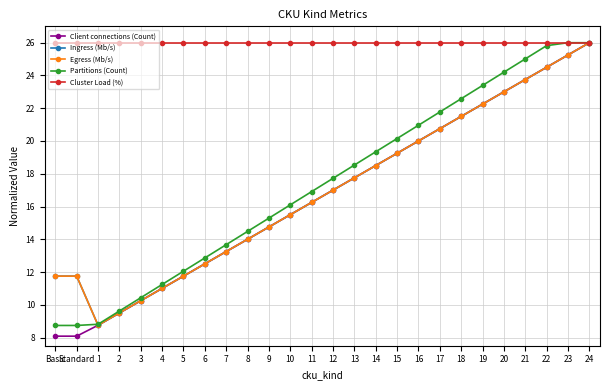

Reading left to right, list all the values displayed in this chart.

Client connections (Count): 8.1	8.1	8.8	9.5	10.2	11.0	11.8	12.5	13.2	14.0	14.8	15.5	16.2	17.0	17.8	18.5	19.2	20.0	20.8	21.5	22.2	23.0	23.8	24.5	25.2	26.0
Ingress (Mb/s): 11.8	11.8	8.8	9.5	10.2	11.0	11.8	12.5	13.2	14.0	14.8	15.5	16.2	17.0	17.8	18.5	19.2	20.0	20.8	21.5	22.2	23.0	23.8	24.5	25.2	26.0
Egress (Mb/s): 11.8	11.8	8.8	9.5	10.2	11.0	11.8	12.5	13.2	14.0	14.8	15.5	16.2	17.0	17.8	18.5	19.2	20.0	20.8	21.5	22.2	23.0	23.8	24.5	25.2	26.0
Partitions (Count): 8.7	8.7	8.8	9.6	10.4	11.2	12.1	12.9	13.7	14.5	15.3	16.1	16.9	17.7	18.5	19.3	20.1	21.0	21.8	22.6	23.4	24.2	25.0	25.8	26.0	26.0
Cluster Load (%): 26.0	26.0	26.0	26.0	26.0	26.0	26.0	26.0	26.0	26.0	26.0	26.0	26.0	26.0	26.0	26.0	26.0	26.0	26.0	26.0	26.0	26.0	26.0	26.0	26.0	26.0